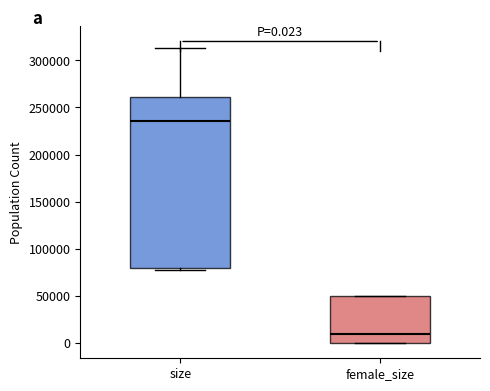

Which box's median line is the highest?

size